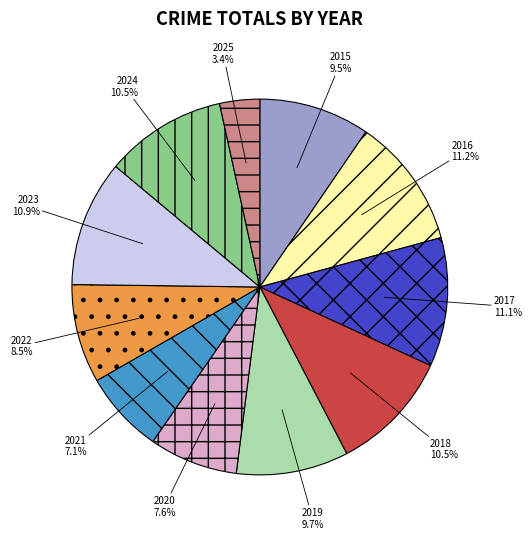

Is the sum of 2023 and 2024 greater than half?

No